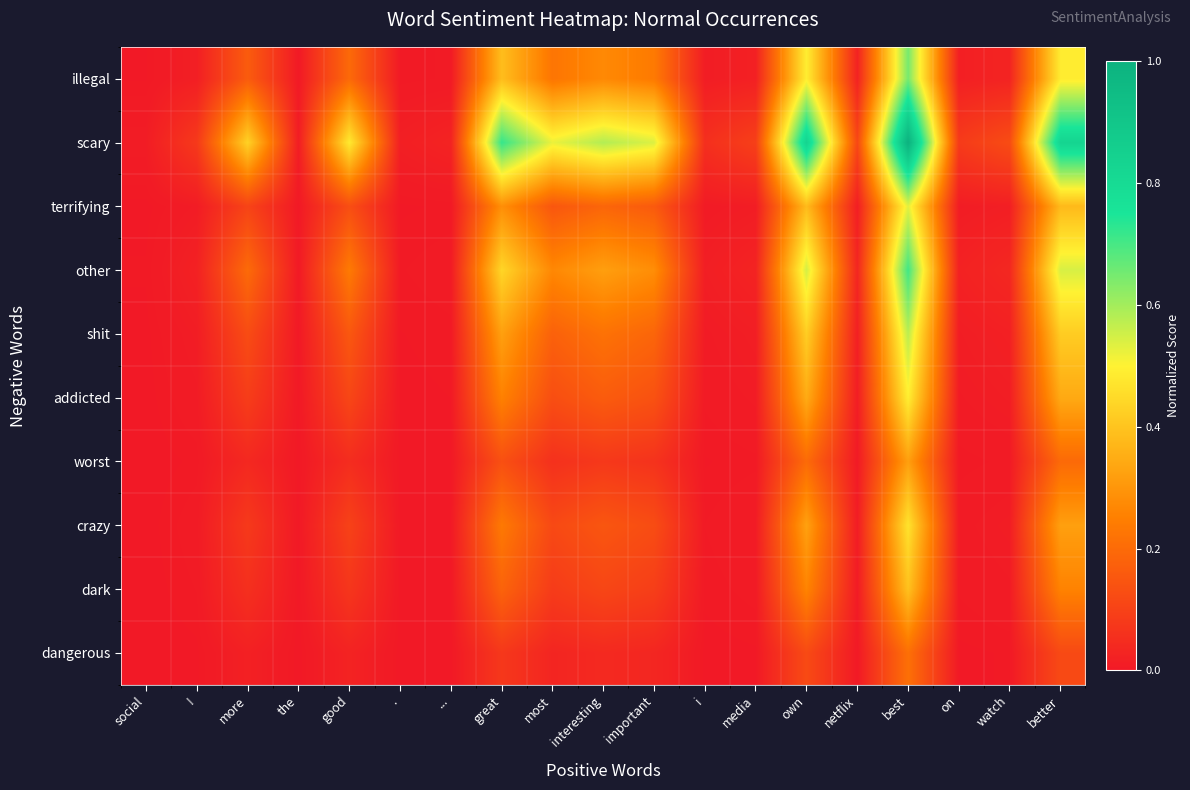

What is the difference between the highest and lowest values at netflix?

0.1